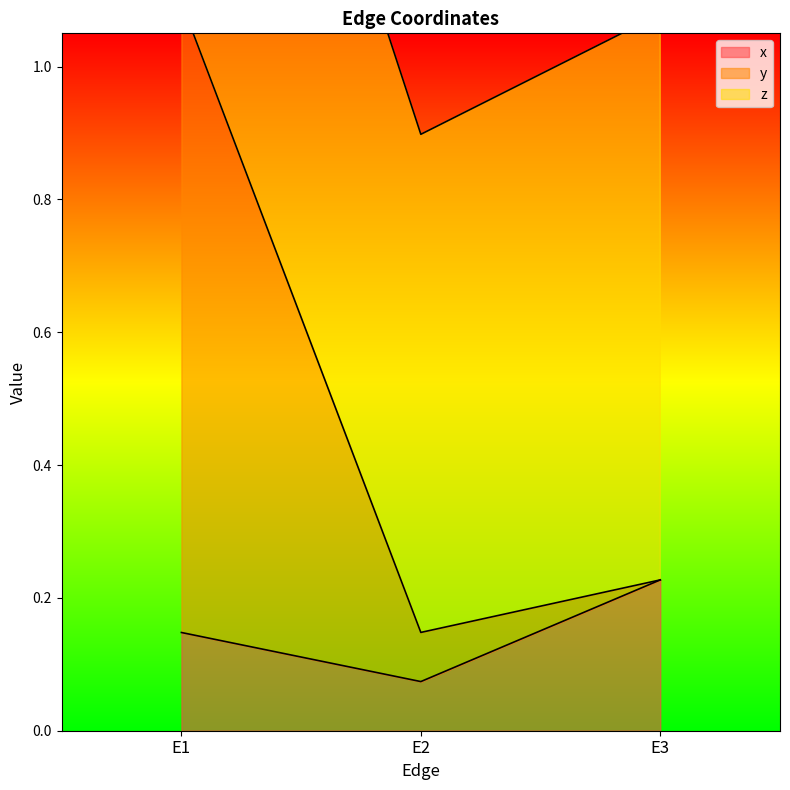

At which label does x reach its peak?

E3